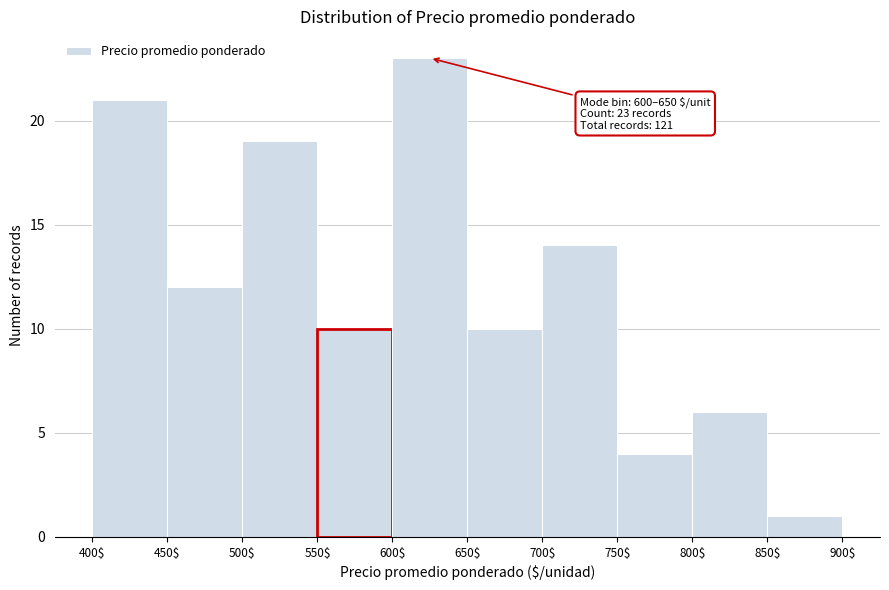

Over which range of the x-axis is the bar tallest?

600$ to 650$